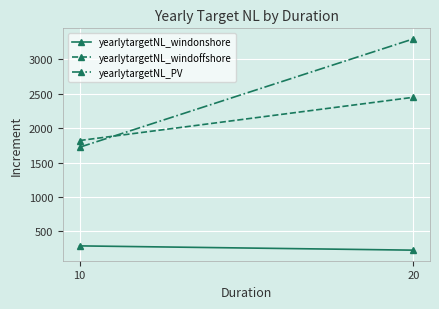

Reading right to left, what are all the values shown in this chart?

yearlytargetNL_windonshore: 20=228.4	10=290.5
yearlytargetNL_windoffshore: 20=2450.0	10=1821.6
yearlytargetNL_PV: 20=3298.8	10=1724.3